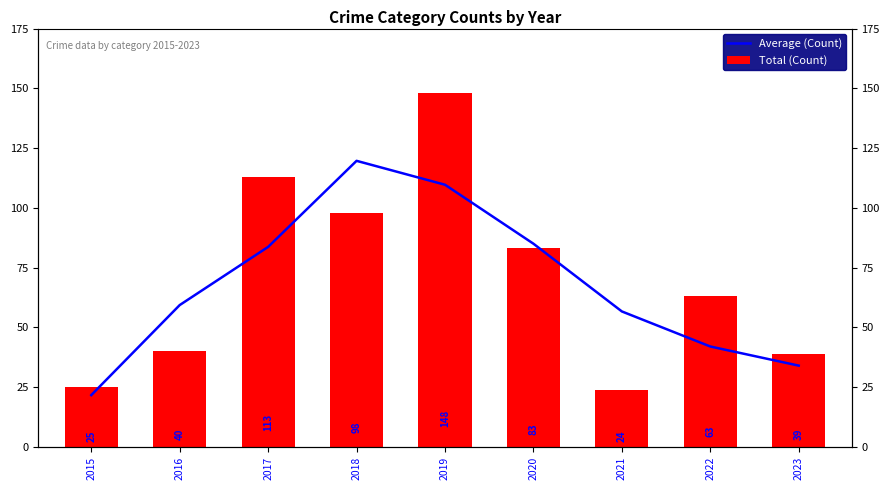

What is the sum of all Total (Count) values?

633.0